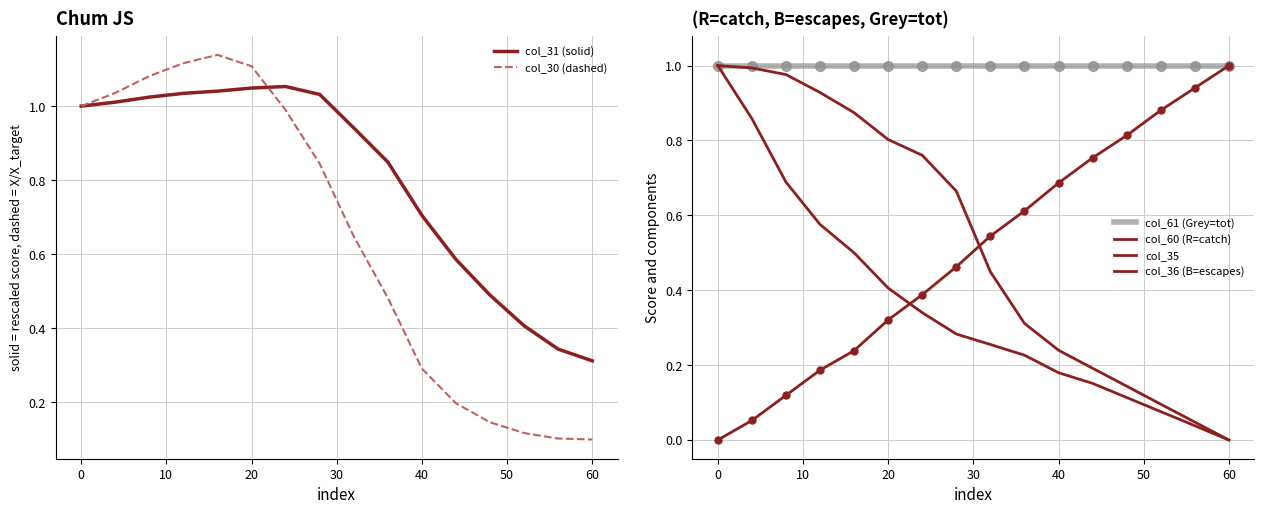

Where is col_31 (solid) nearest to the value 0?

60